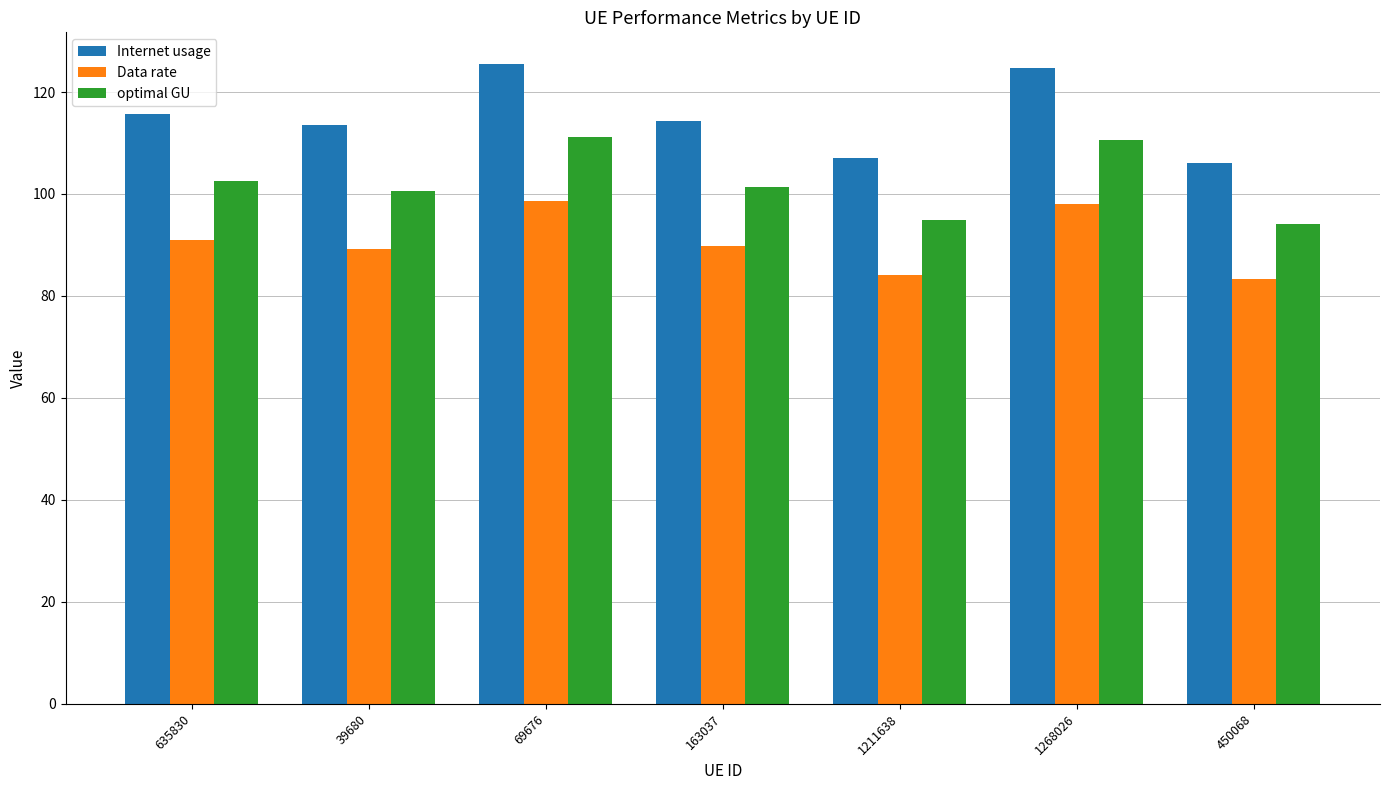

What is the value of the Internet usage bar at the 3rd from the left?

125.4